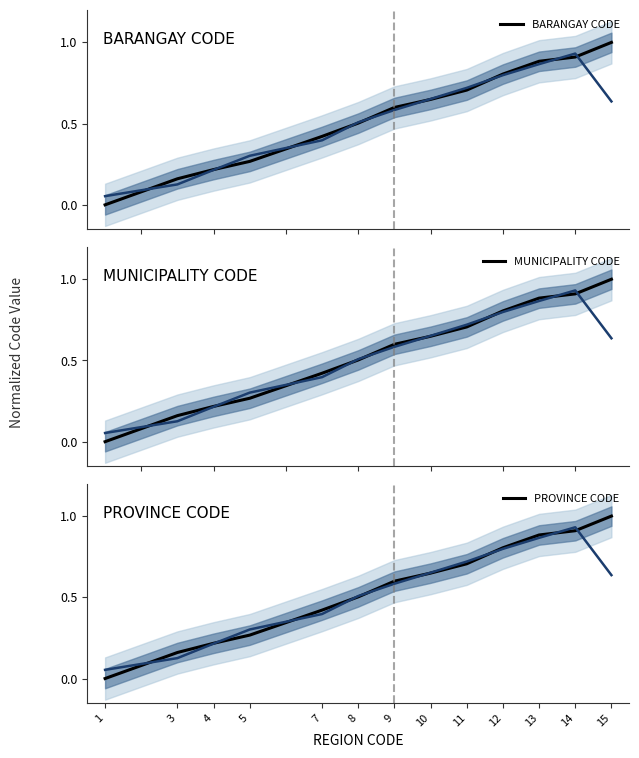

Count the number of categories in the chart.

13